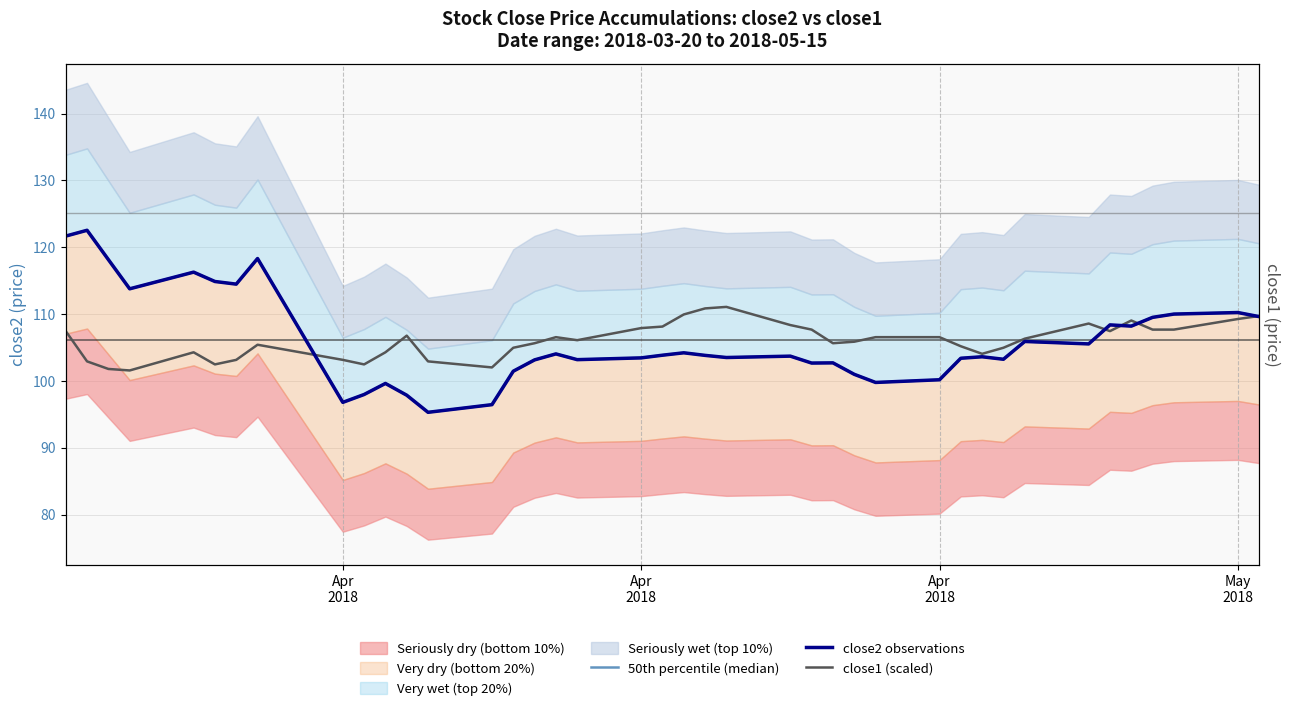

Reading right to left, what are all the values shown in this chart?

50th percentile (median): 109.6	110.2	110.0	109.5	108.2	108.4	105.5	105.9	103.2	103.6	103.4	100.2	99.8	101.0	102.7	102.7	103.7	103.5	103.8	104.2	103.8	103.5	103.2	104.0	103.2	101.5	96.5	95.3	97.9	99.6	98.0	96.8	118.3	114.5	114.9	116.3	113.8	118.2	122.5	121.7
close2 observations: 109.6	110.2	110.0	109.5	108.2	108.4	105.5	105.9	103.2	103.6	103.4	100.2	99.8	101.0	102.7	102.7	103.7	103.5	103.8	104.2	103.8	103.5	103.2	104.0	103.2	101.5	96.5	95.3	97.9	99.6	98.0	96.8	118.3	114.5	114.9	116.3	113.8	118.2	122.5	121.7
close1 (scaled): 109.7	109.3	107.7	107.7	109.0	107.5	108.6	106.3	105.0	104.1	105.2	106.5	106.5	105.9	105.6	107.7	108.4	111.1	110.9	109.9	108.1	107.9	106.1	106.5	105.6	105.0	102.0	102.9	106.8	104.3	102.5	103.2	105.4	103.2	102.5	104.3	101.6	101.8	102.9	107.5